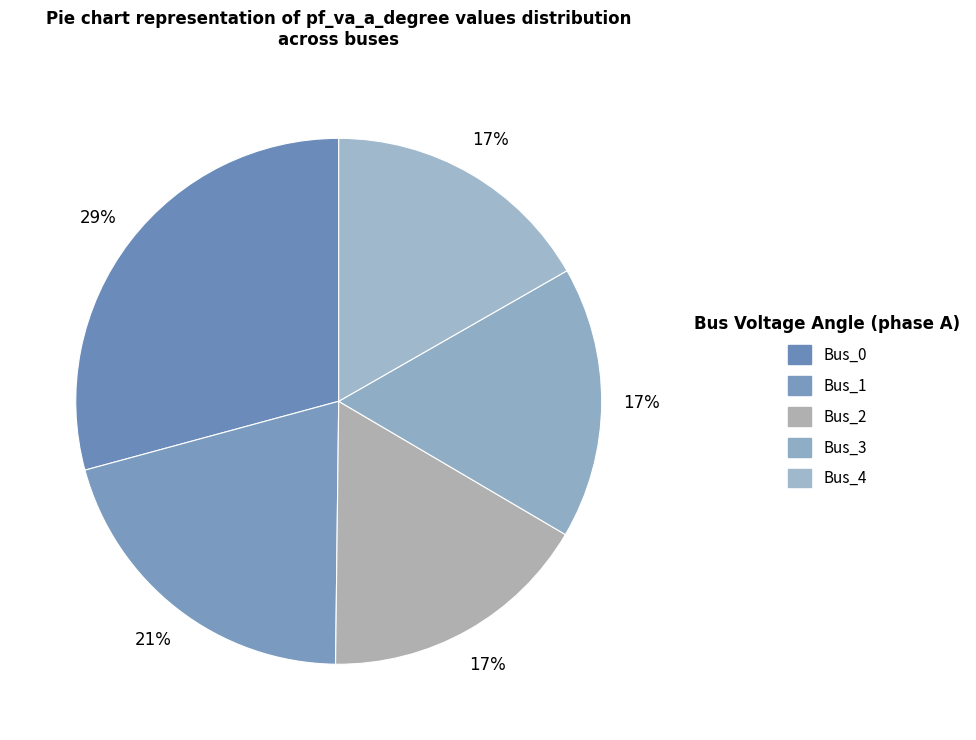

To the nearest percent, what portion does Bus_1 represent?

21%